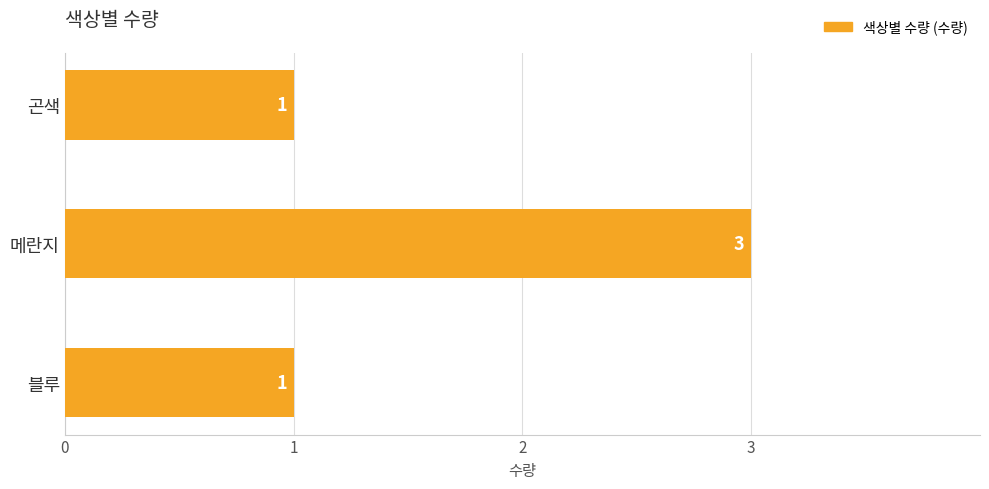

Are the bars horizontal?

Yes